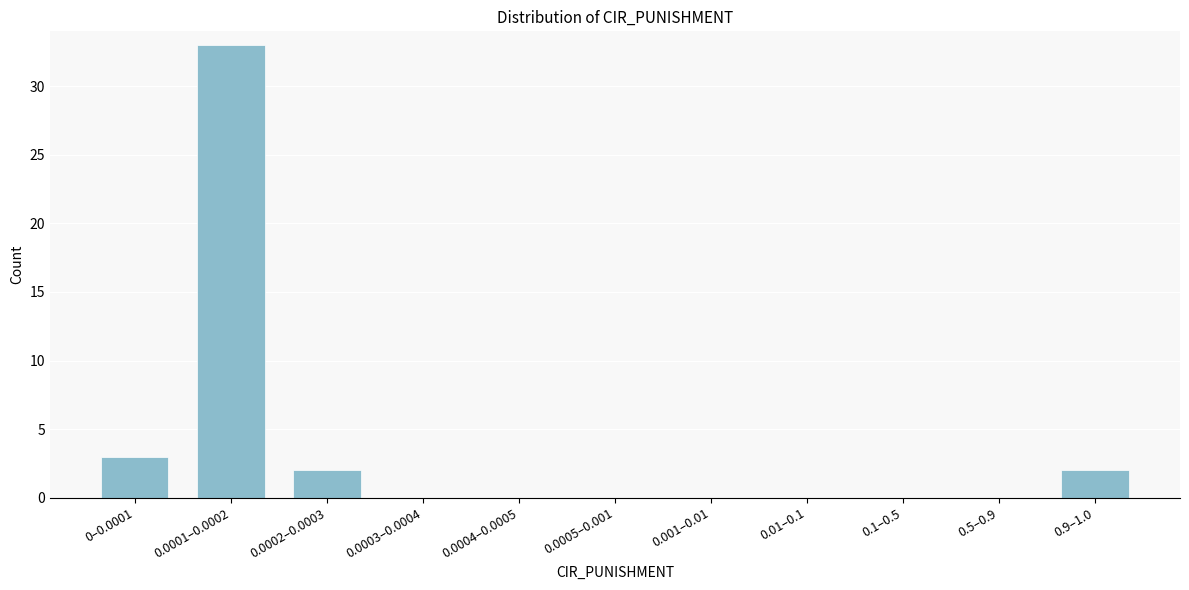

Reading right to left, list all the values displayed in this chart.

0.9–1.0=2	0.5–0.9=0	0.1–0.5=0	0.01–0.1=0	0.001–0.01=0	0.0005–0.001=0	0.0004–0.0005=0	0.0003–0.0004=0	0.0002–0.0003=2	0.0001–0.0002=33	0–0.0001=3